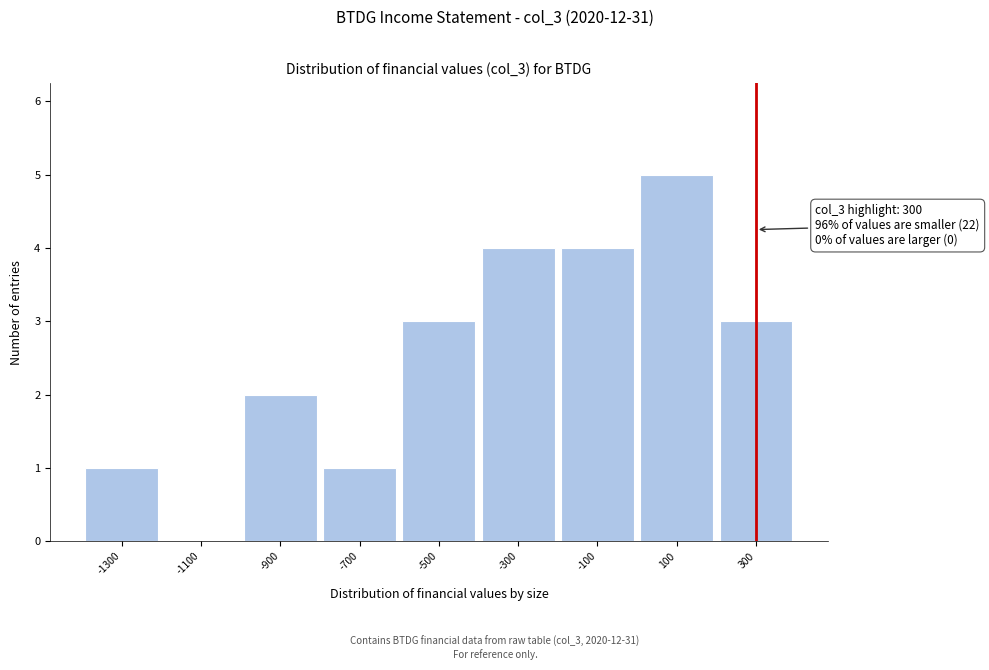

Over which range of the x-axis is the bar tallest?

0 to 200